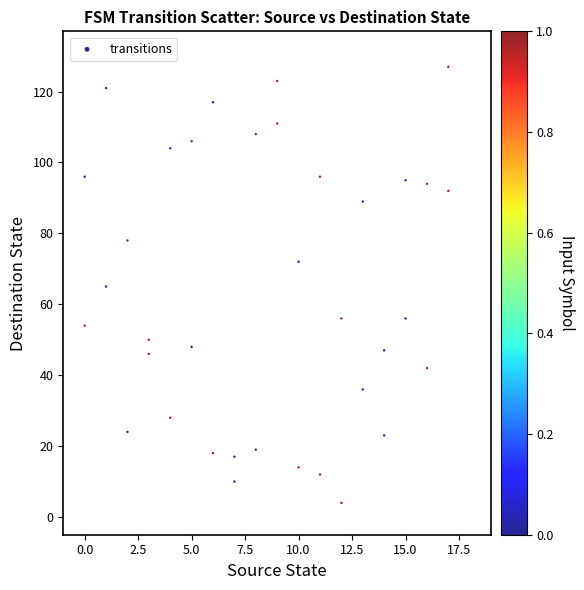

What is the range of Y values (max minus min)?

123